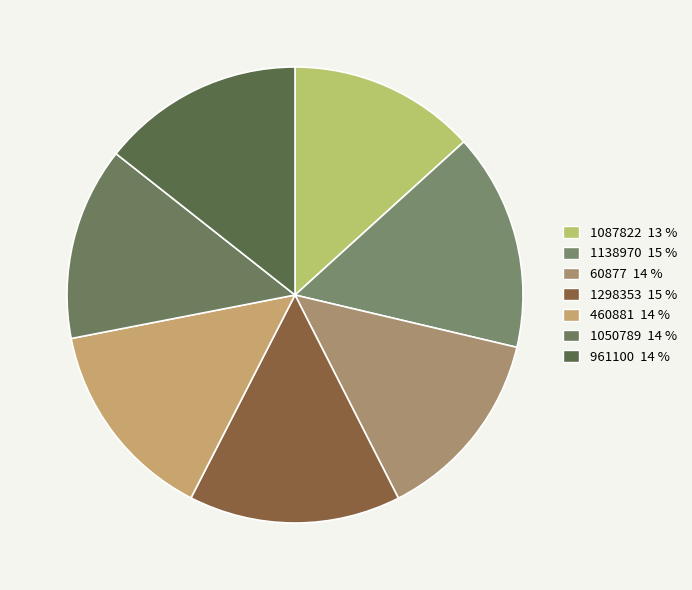

What portion of the pie excludes 1050789?

86.3%